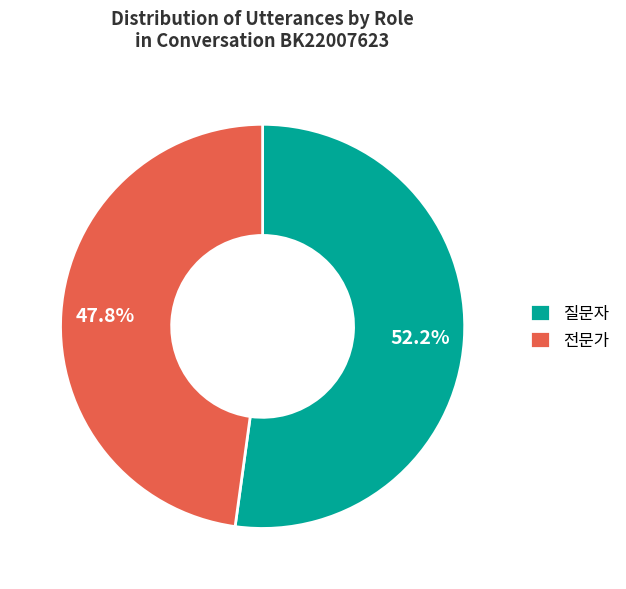

Rank the categories by value from highest to lowest.

질문자, 전문가